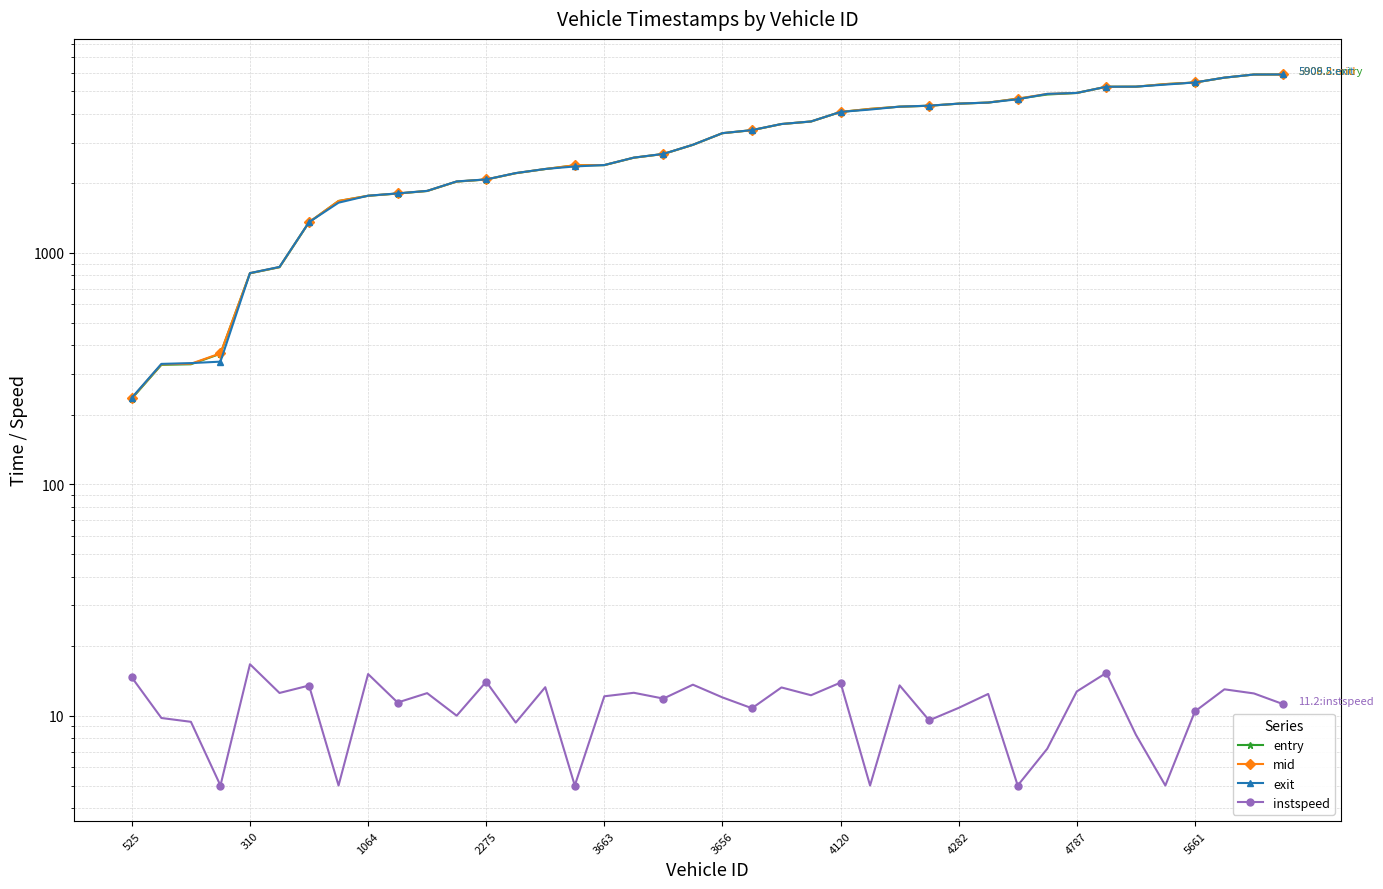

At which label does exit first exceed 3295?

3656